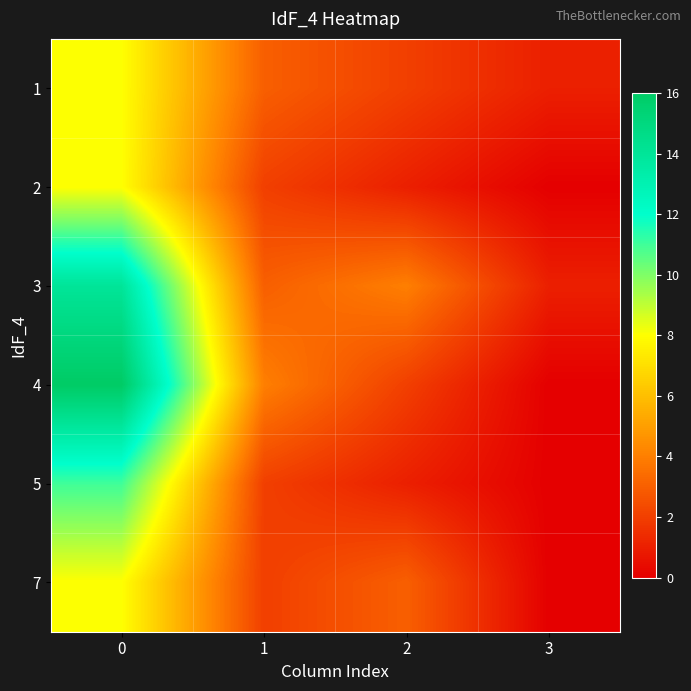

What is the total value across all series at 1?

16